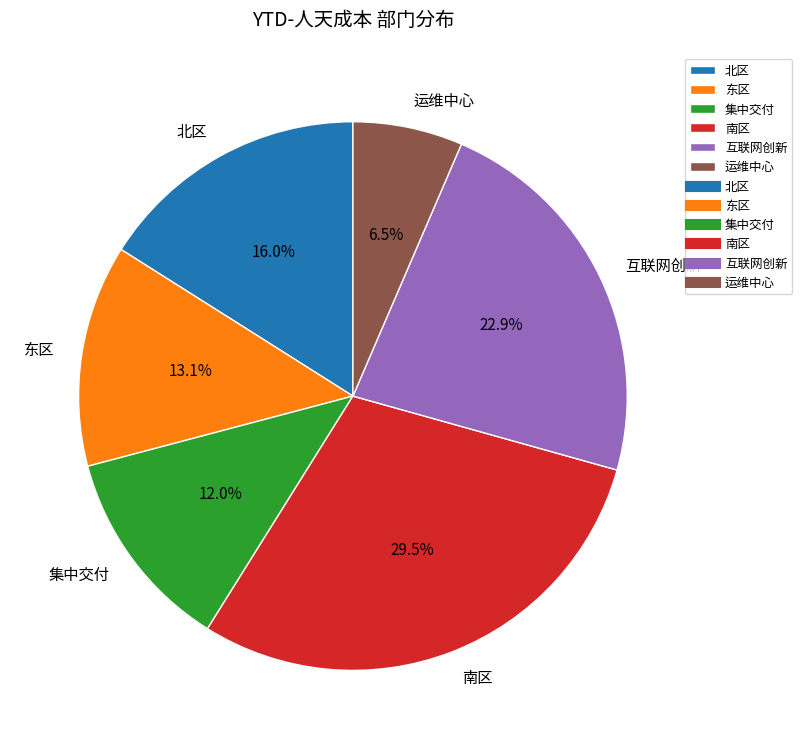

To the nearest percent, what is the difference between the largest and smallest slice percentages?

23%